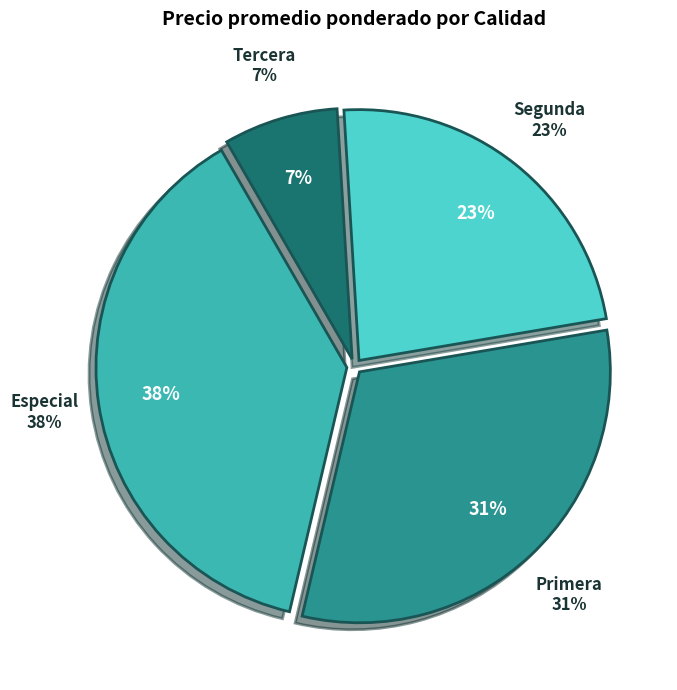

What is the change in value from Segunda to Tercera?

-7098